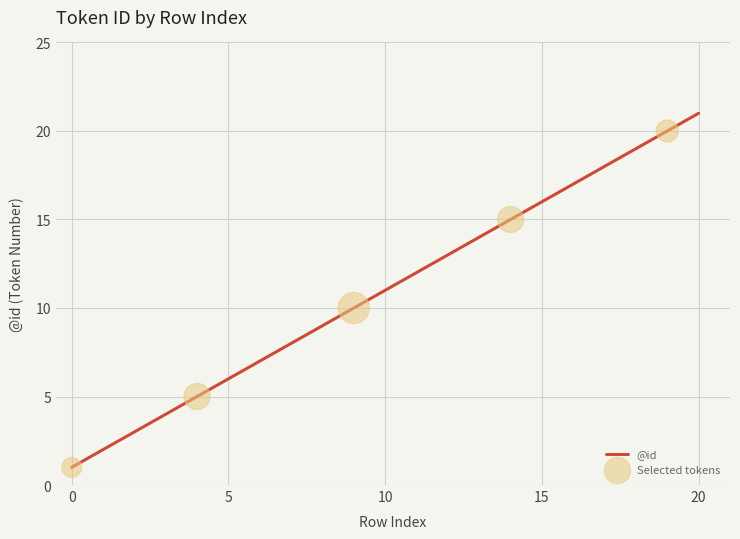

What is the difference between the maximum and minimum values?

20